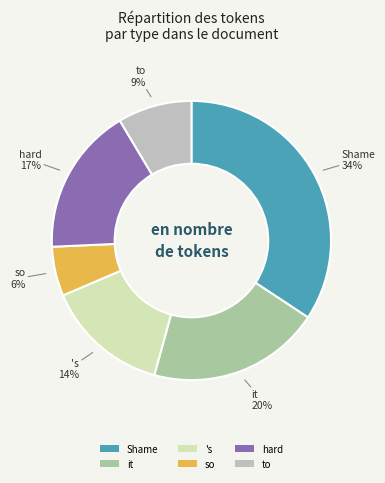

Count the number of slices in the pie.

6